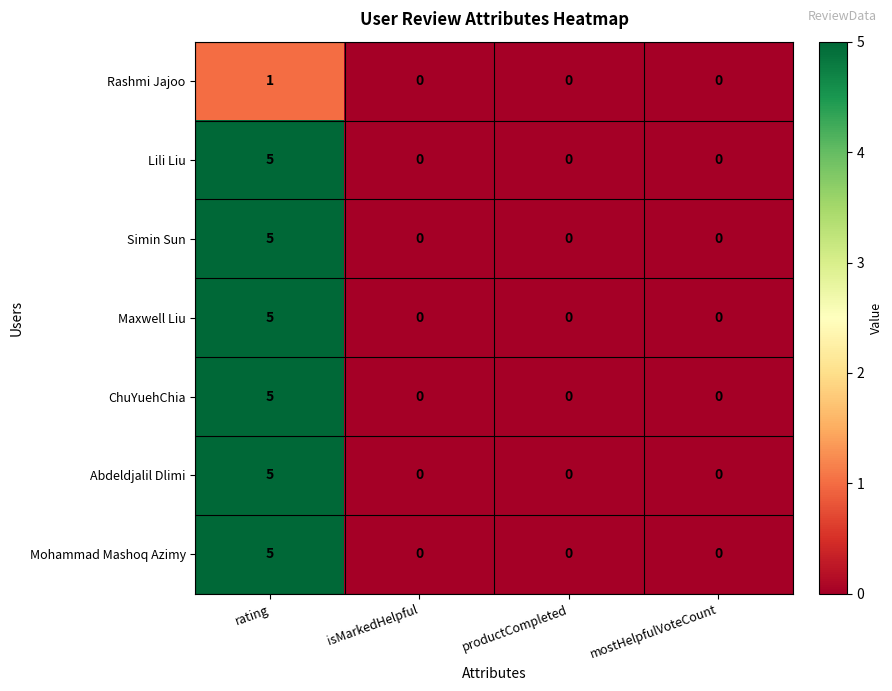

How many Rashmi Jajoo values are between 0 and 1?

4